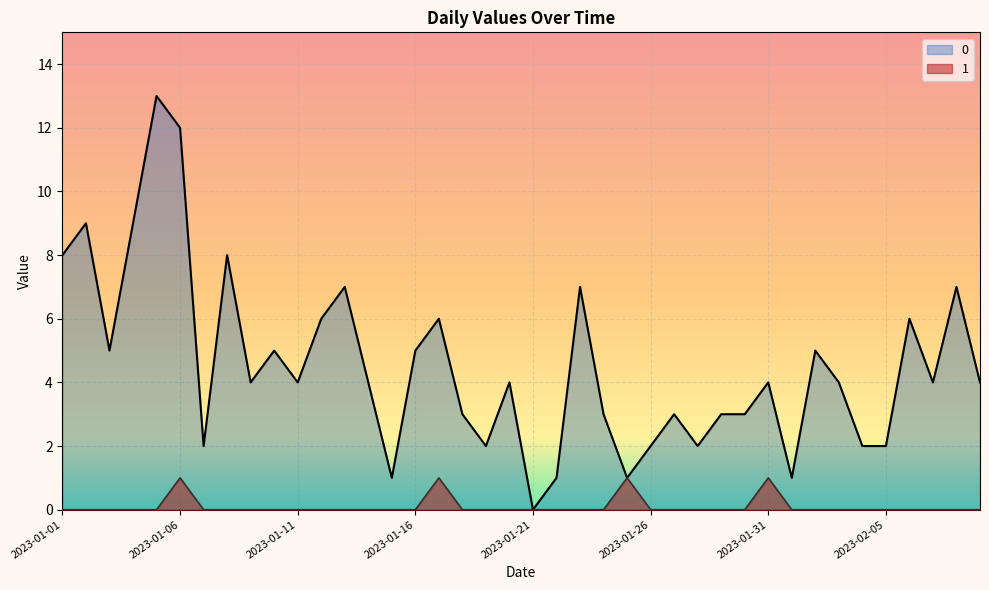

At which label is 1 closest to 0?

2023-01-01